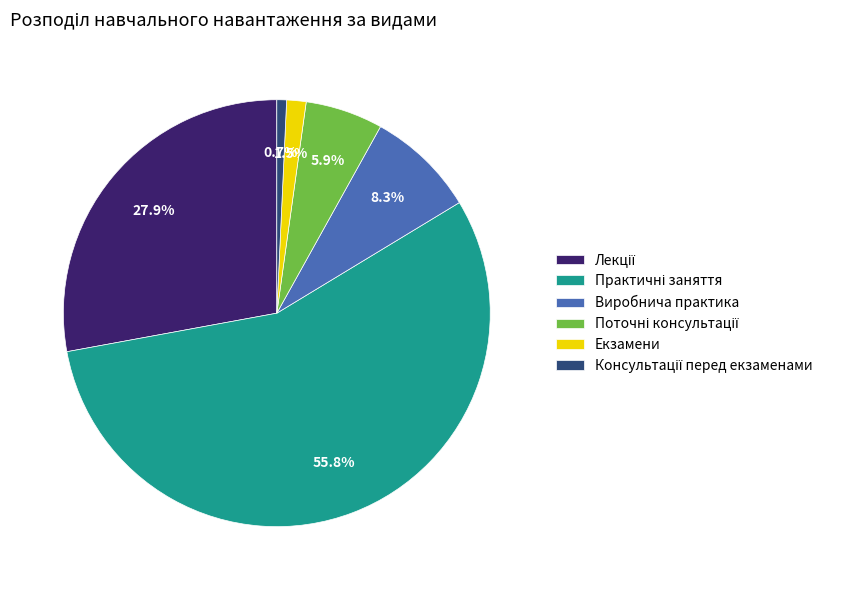

Is there any slice that represents more than half of the pie?

Yes